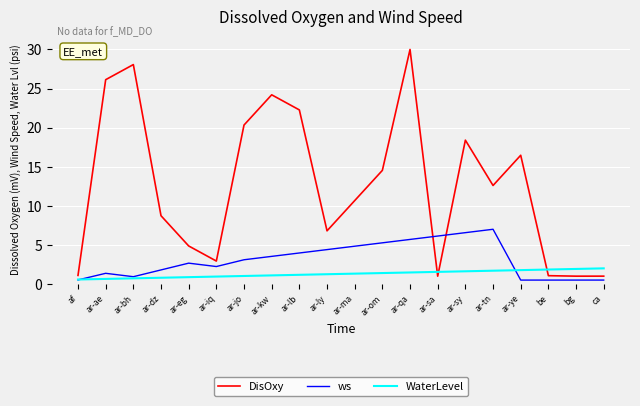

Rank the series by their maximum value, from highest to lowest.

DisOxy, ws, WaterLevel